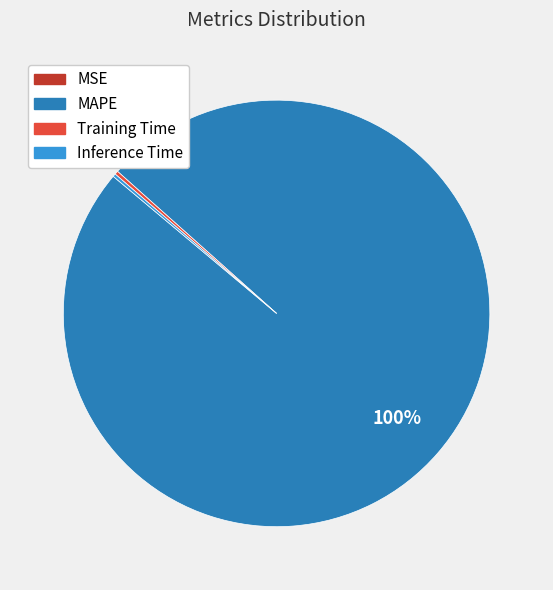

To the nearest percent, what is the difference between the largest and smallest slice percentages?

100%